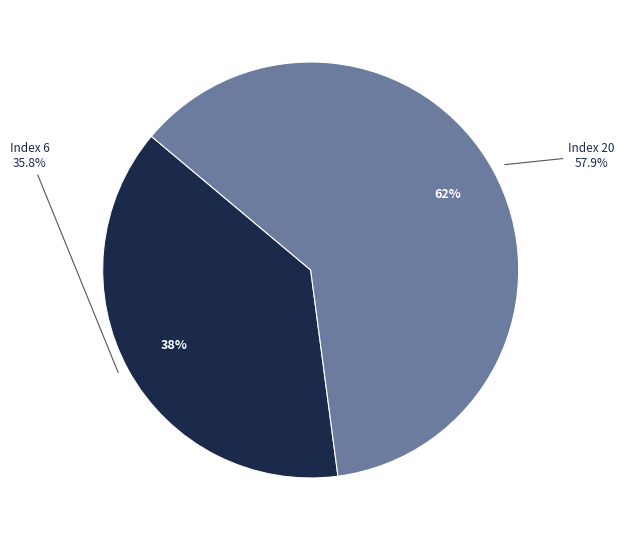

Between 6 and 20, which is larger?

20